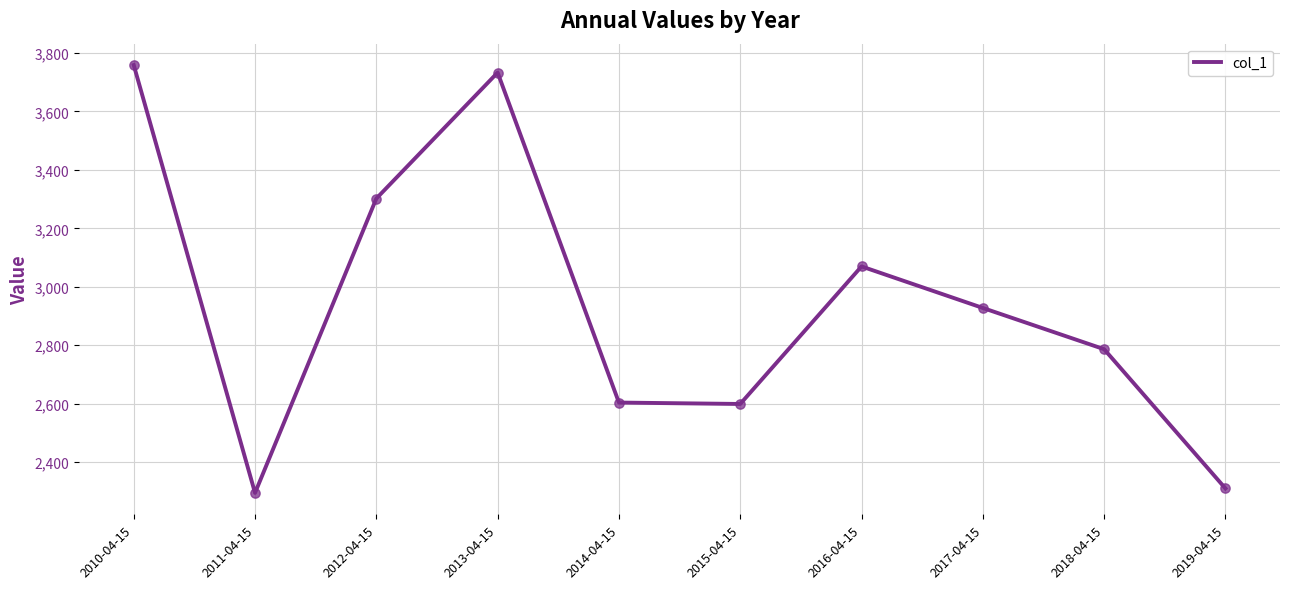

What is the ratio of the value at 2011-04-15 to the value at 2014-04-15?

0.9